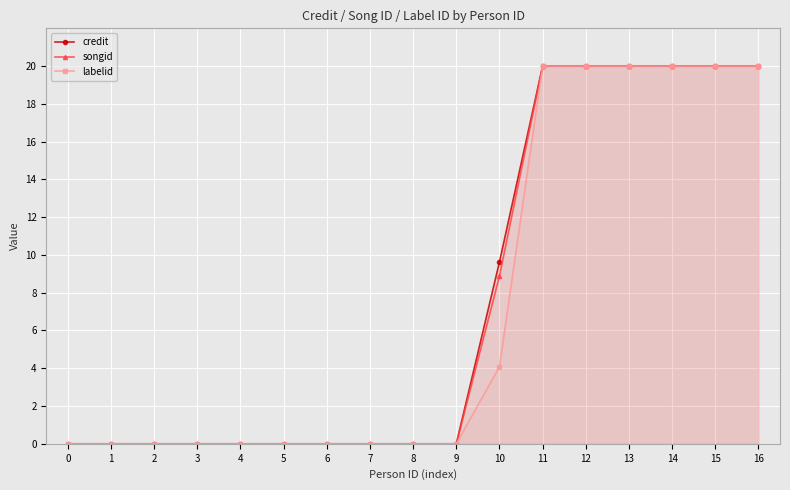

Reading left to right, what are all the values shown in this chart?

credit: 0.0	0.0	0.0	0.0	0.0	0.0	0.0	0.0	0.0	0.0	9.6	20.0	20.0	20.0	20.0	20.0	20.0
songid: 0.0	0.0	0.0	0.0	0.0	0.0	0.0	0.0	0.0	0.0	8.9	20.0	20.0	20.0	20.0	20.0	20.0
labelid: 0.0	0.0	0.0	0.0	0.0	0.0	0.0	0.0	0.0	0.0	4.1	20.0	20.0	20.0	20.0	20.0	20.0